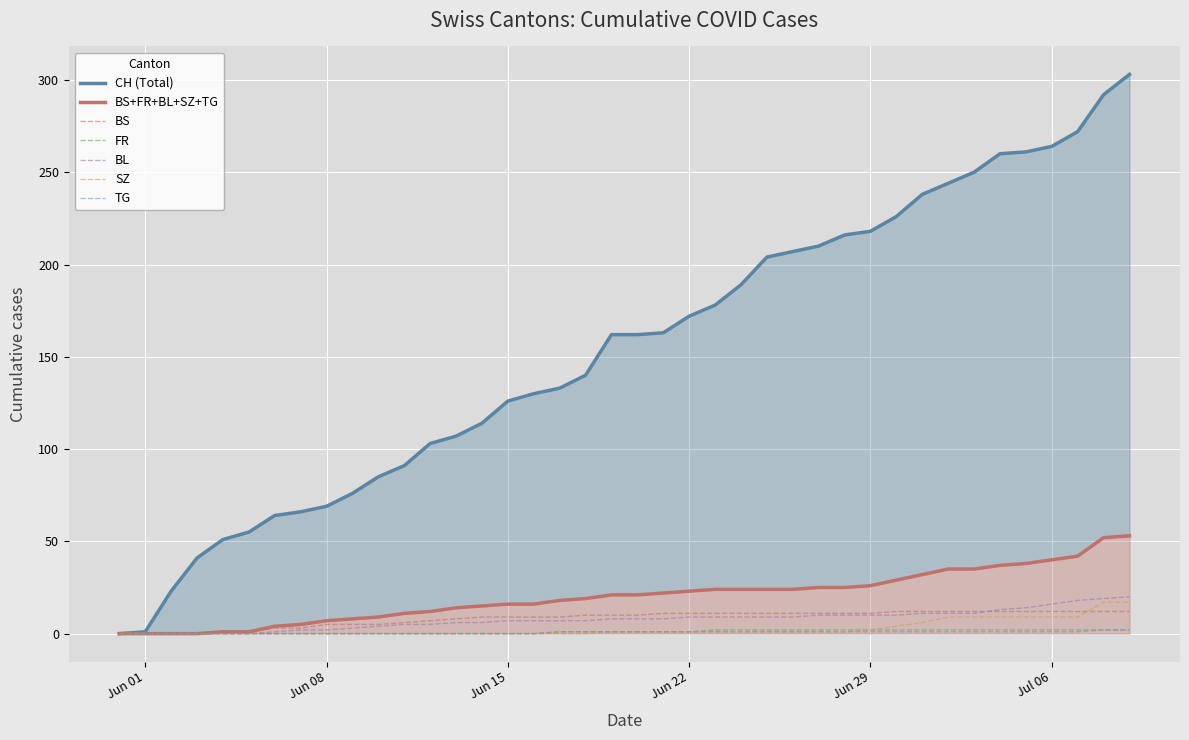

How many categories are shown in the chart?

40